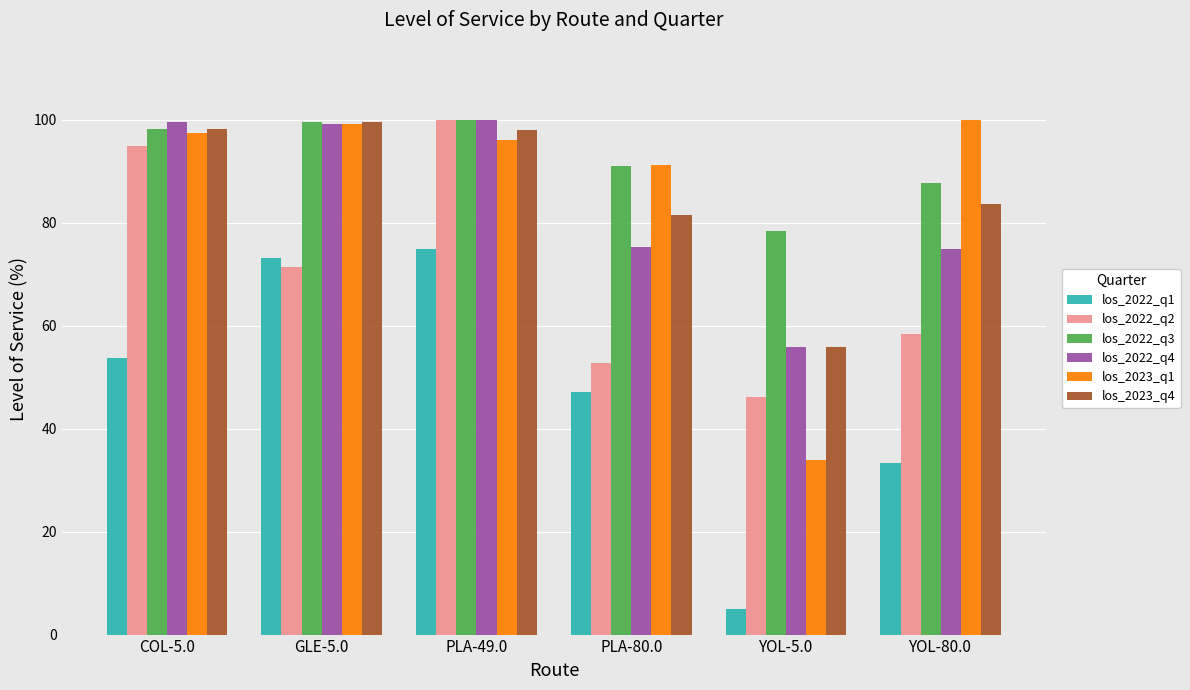

Which series has the largest total across all categories?

los_2022_q3